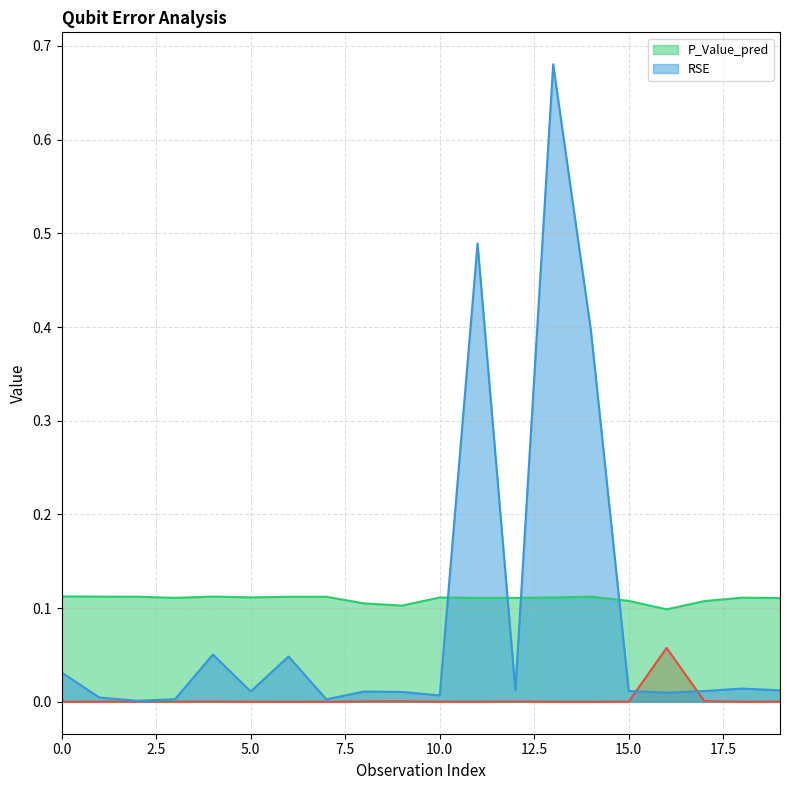

What is the difference between the maximum and minimum values in the RSE series?

0.7